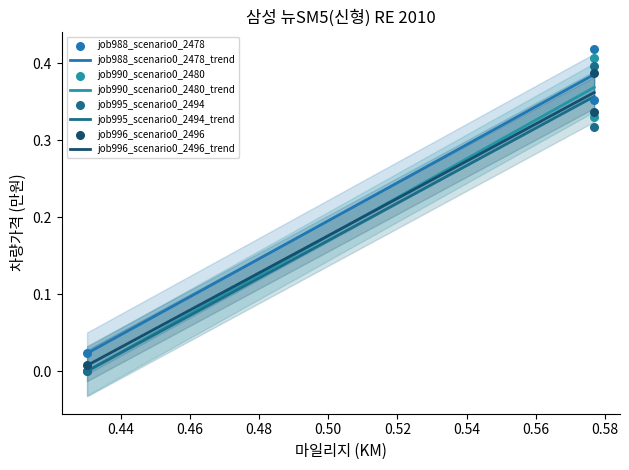

Which series has the largest total across all categories?

job988_scenario0_2478